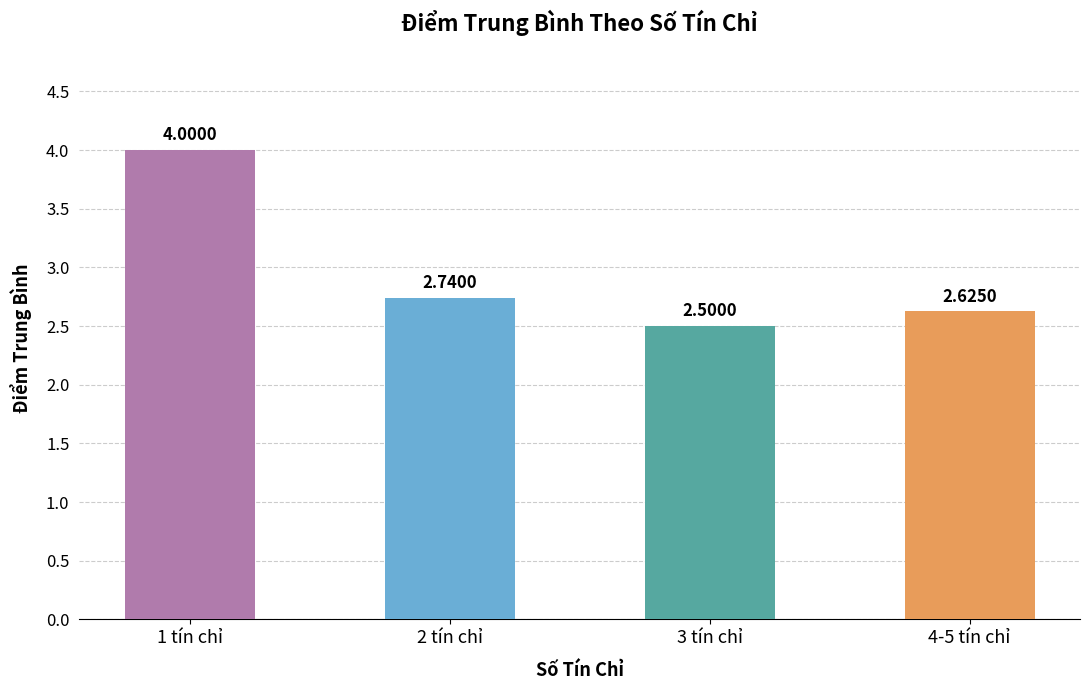

How many series are shown in this chart?

1